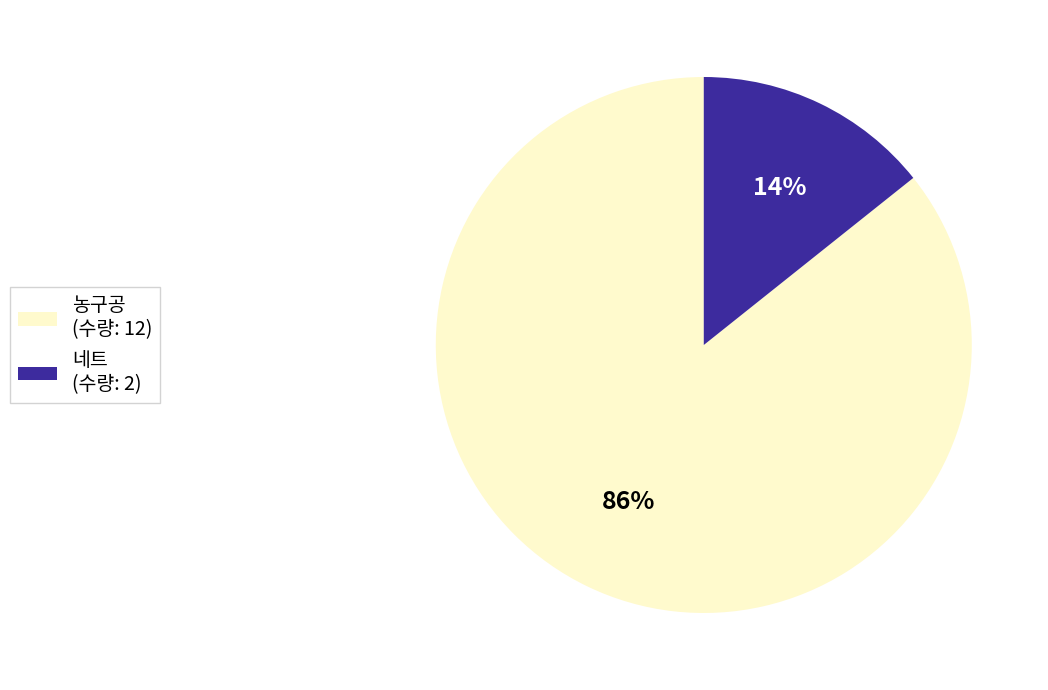

What is the smallest slice in the pie chart?

네트